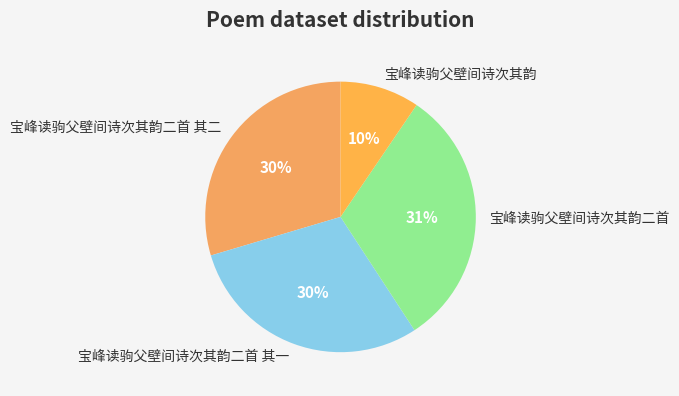

To the nearest percent, what percentage of the pie is 宝峰读驹父壁间诗次其韵二首 其一?

30%